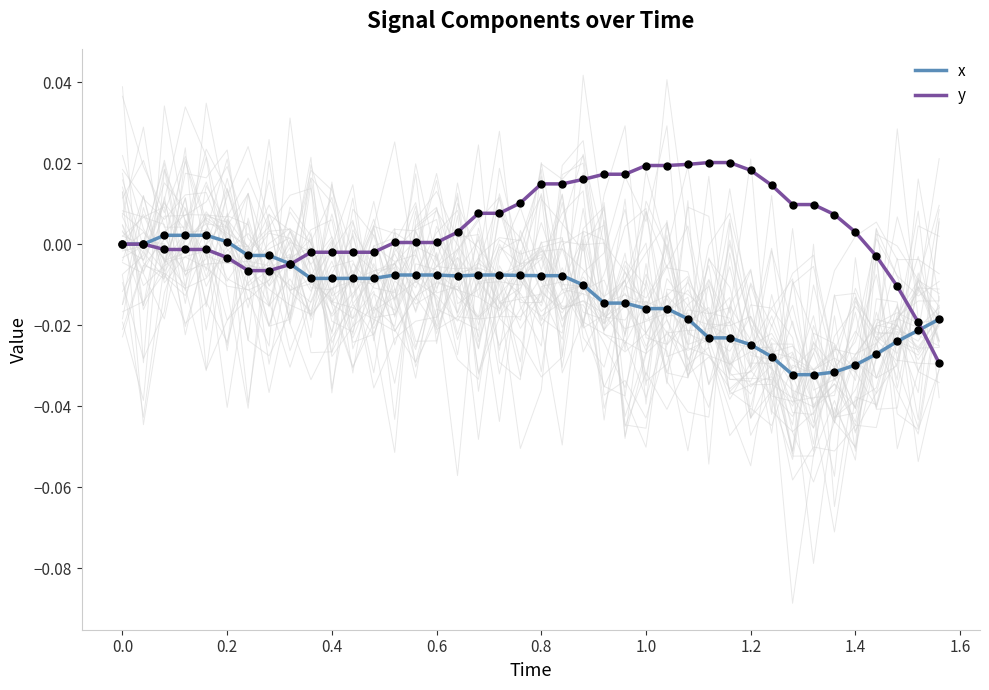

What are all the series names shown in the legend?

x, y